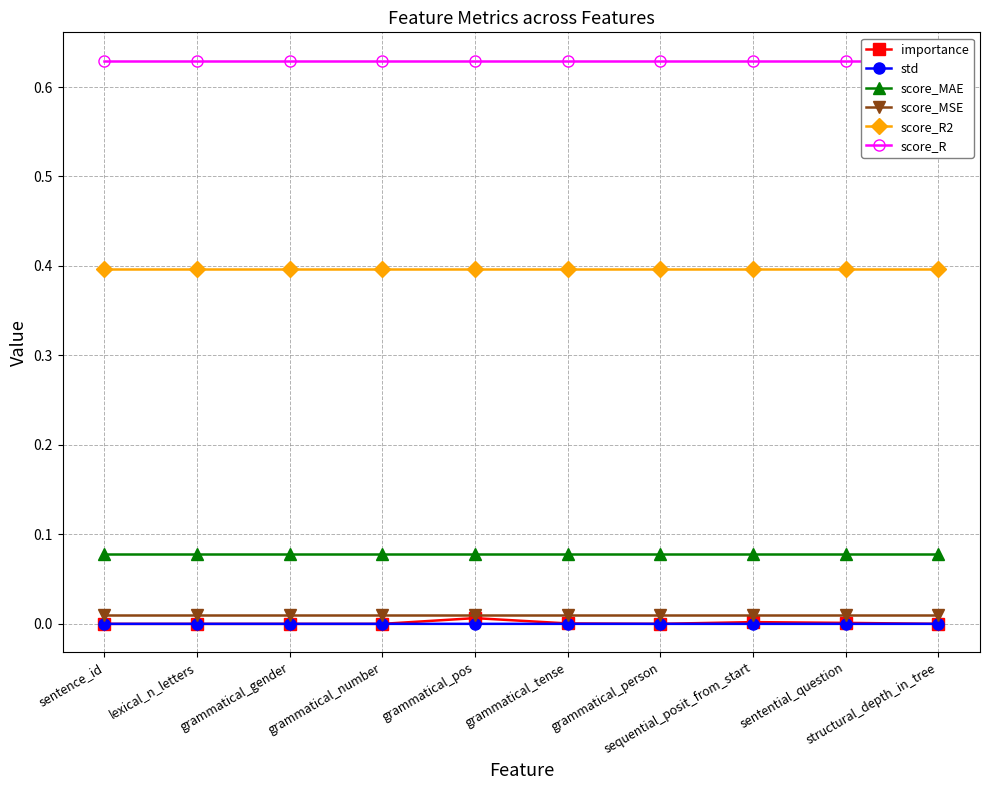

Reading right to left, transcribe all the data shown in this chart.

importance: 0.0	0.0	0.0	0.0	0.0	0.0	0.0	0.0	0.0	0.0
std: 0.0	0.0	0.0	0.0	0.0	0.0	0.0	0.0	0.0	0.0
score_MAE: 0.1	0.1	0.1	0.1	0.1	0.1	0.1	0.1	0.1	0.1
score_MSE: 0.0	0.0	0.0	0.0	0.0	0.0	0.0	0.0	0.0	0.0
score_R2: 0.4	0.4	0.4	0.4	0.4	0.4	0.4	0.4	0.4	0.4
score_R: 0.6	0.6	0.6	0.6	0.6	0.6	0.6	0.6	0.6	0.6